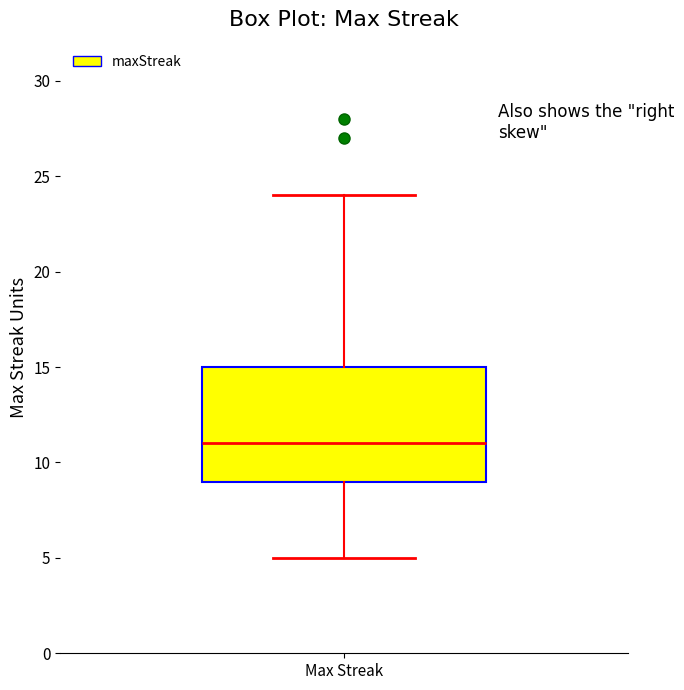

Read this box plot against the y-axis: the position of the median line, the range covered by the box, and the ends of both whiskers. The values are not printed on the chart, so give them approximately, as read against the axis.

median 11, box 9 to 15, whiskers 5 to 24